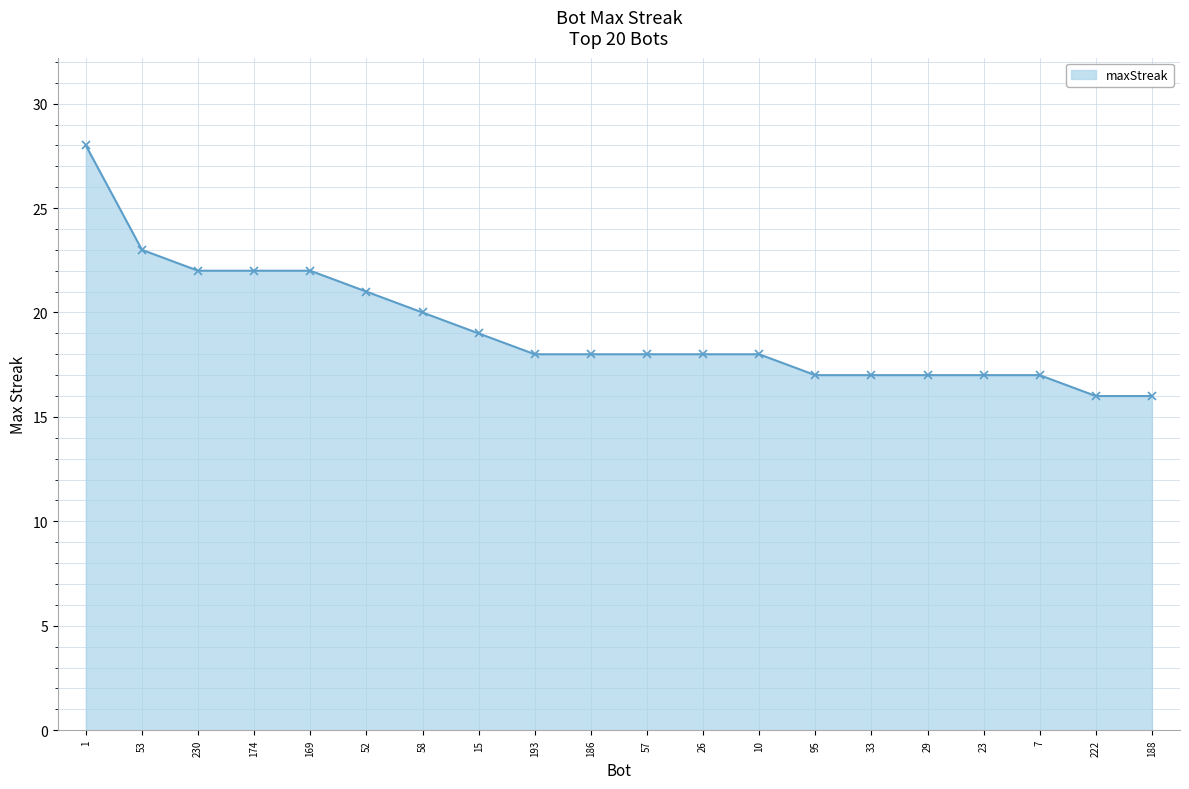

What is the value of the 8th point from the left?

19